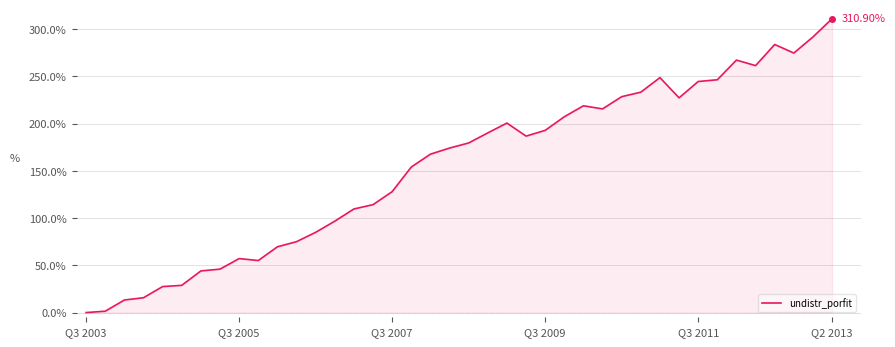

Count the number of values greater than 179.

20